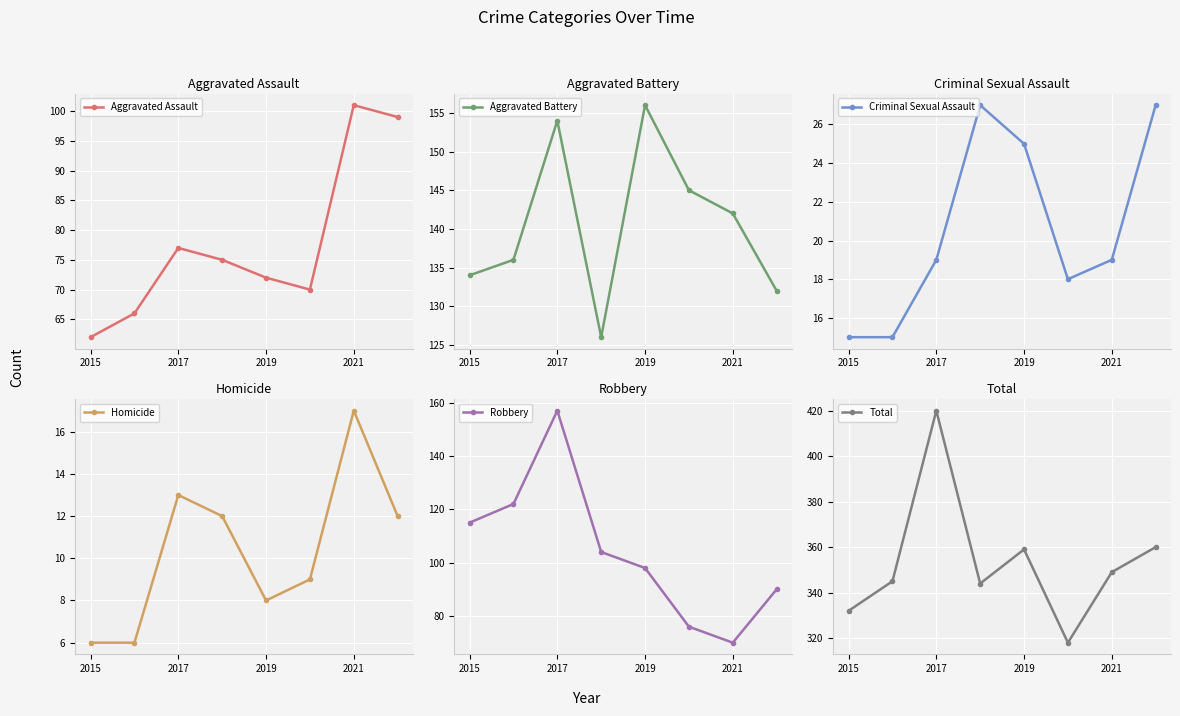

In Aggravated Assault, how many points are higher than both neighbors (excluding endpoints)?

2